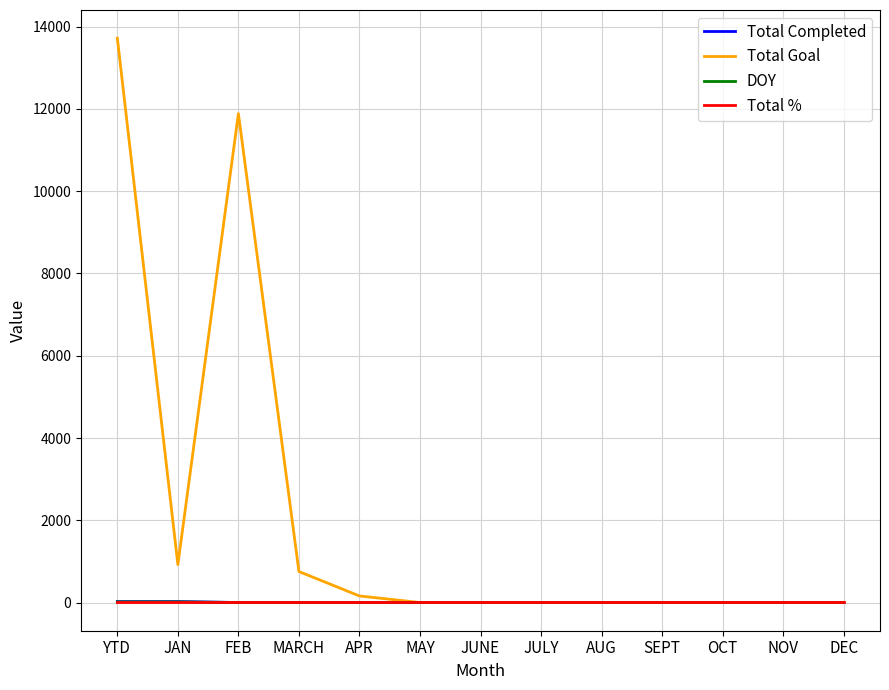

Between which two adjacent categories do Total % and Total Completed first intersect?

JAN and FEB